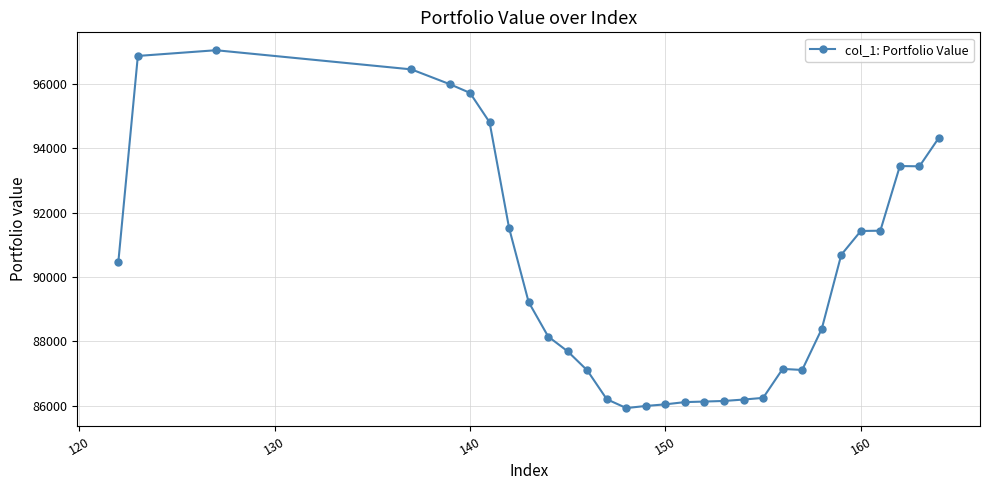

What is the greatest value displayed?

97043.8